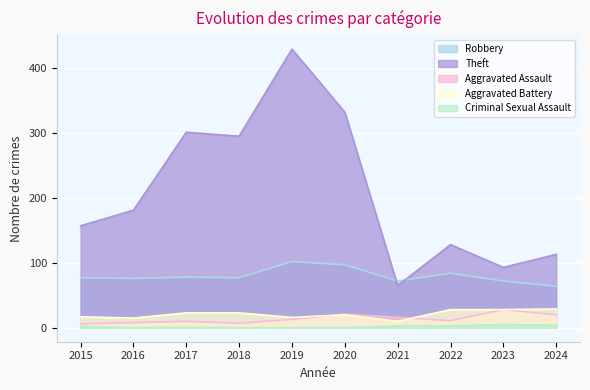

What is the total value across all series at 2022?

254